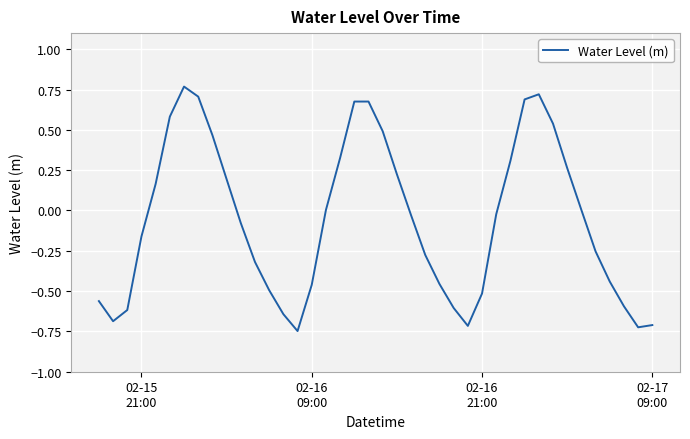

What is the difference between the maximum and minimum values?

1.5